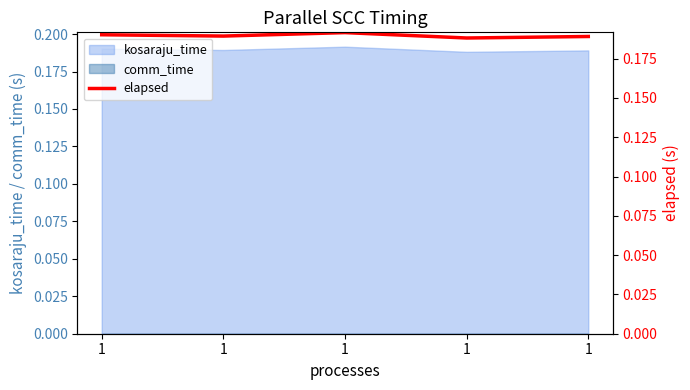

Where is the data nearest to the value 0?

1